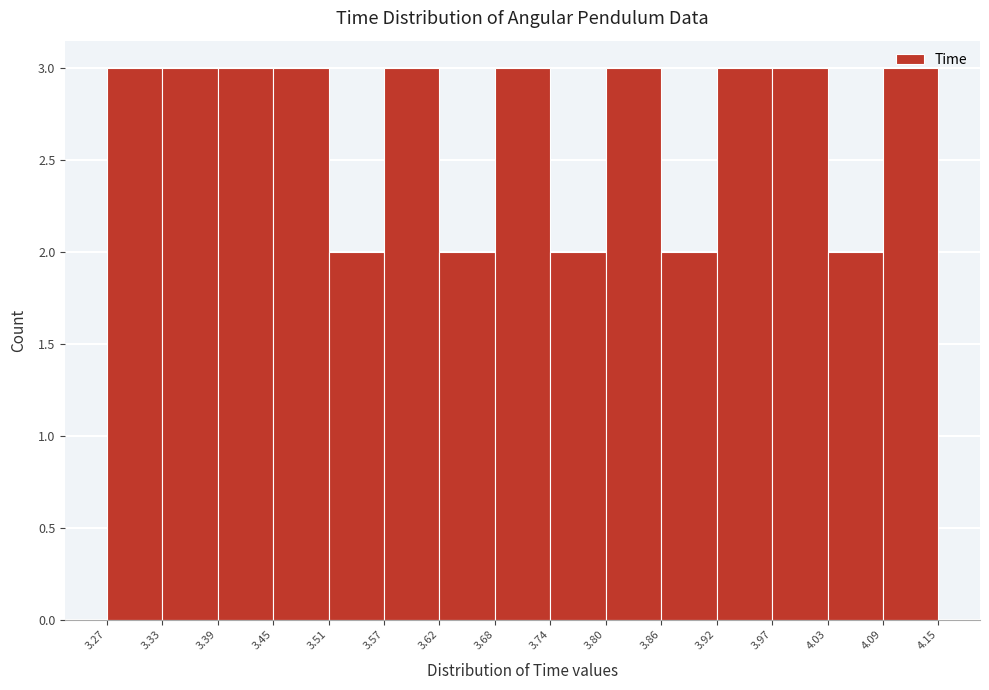

How tall is the bar that spans 3.62 to 3.68 on the x-axis? The values are not printed on the chart, so give them approximately, as read against the axis.

2